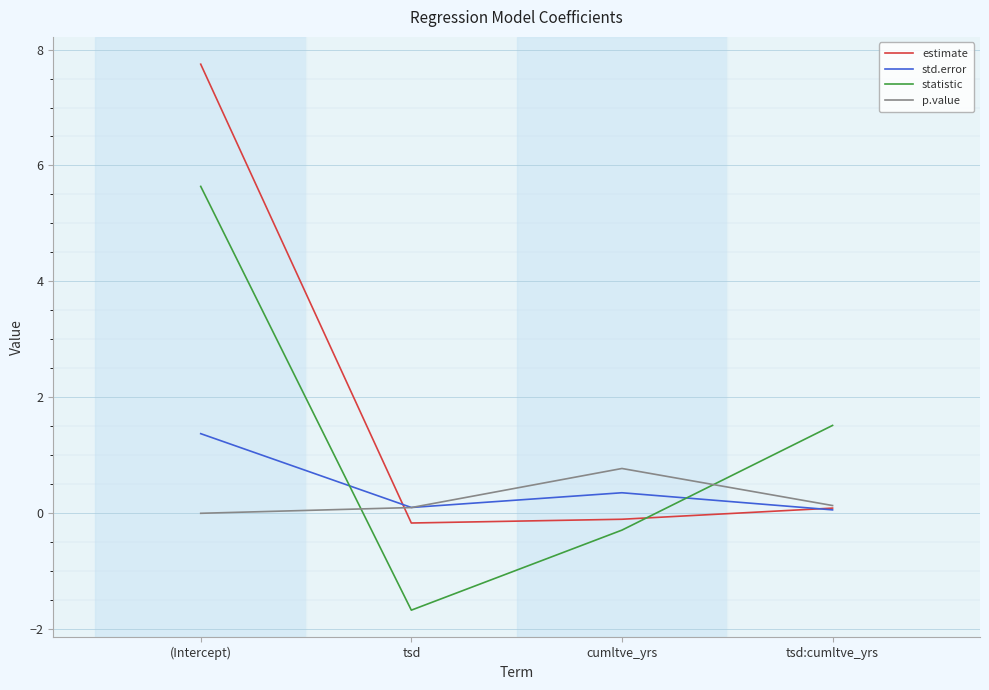

What is the difference between the second highest and minimum values in the estimate series?

0.3